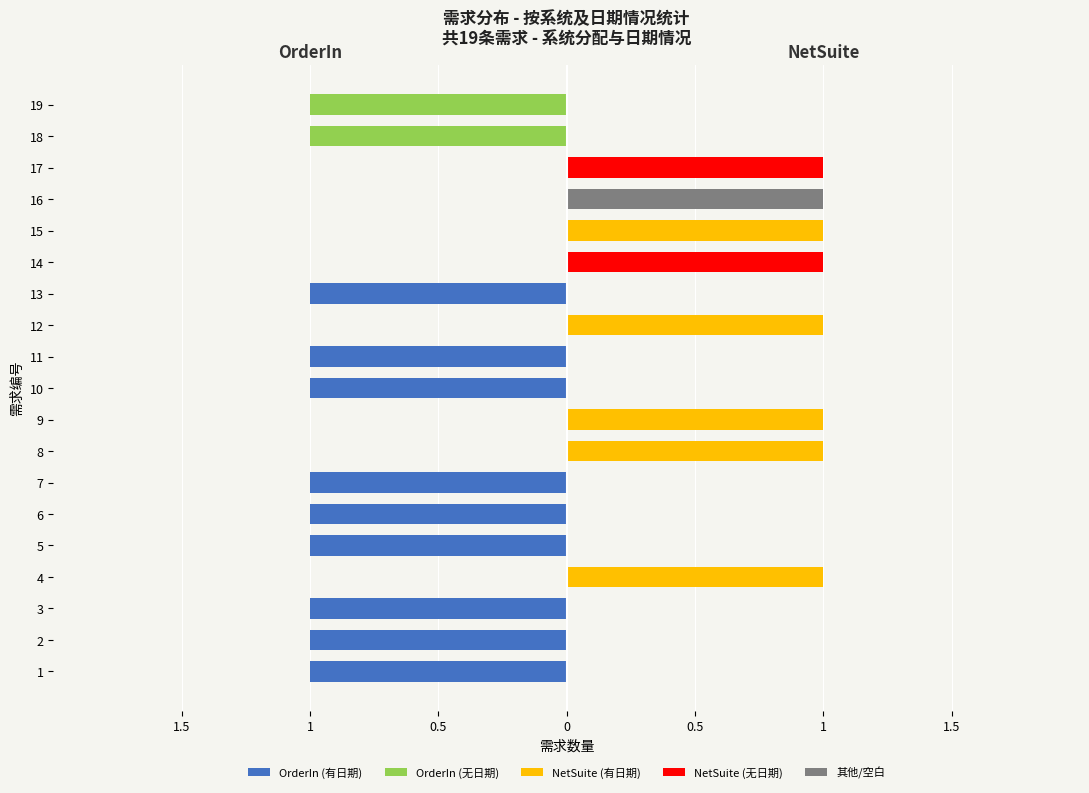

The value of OrderIn (无日期) at 12 is 0. True or false?

True